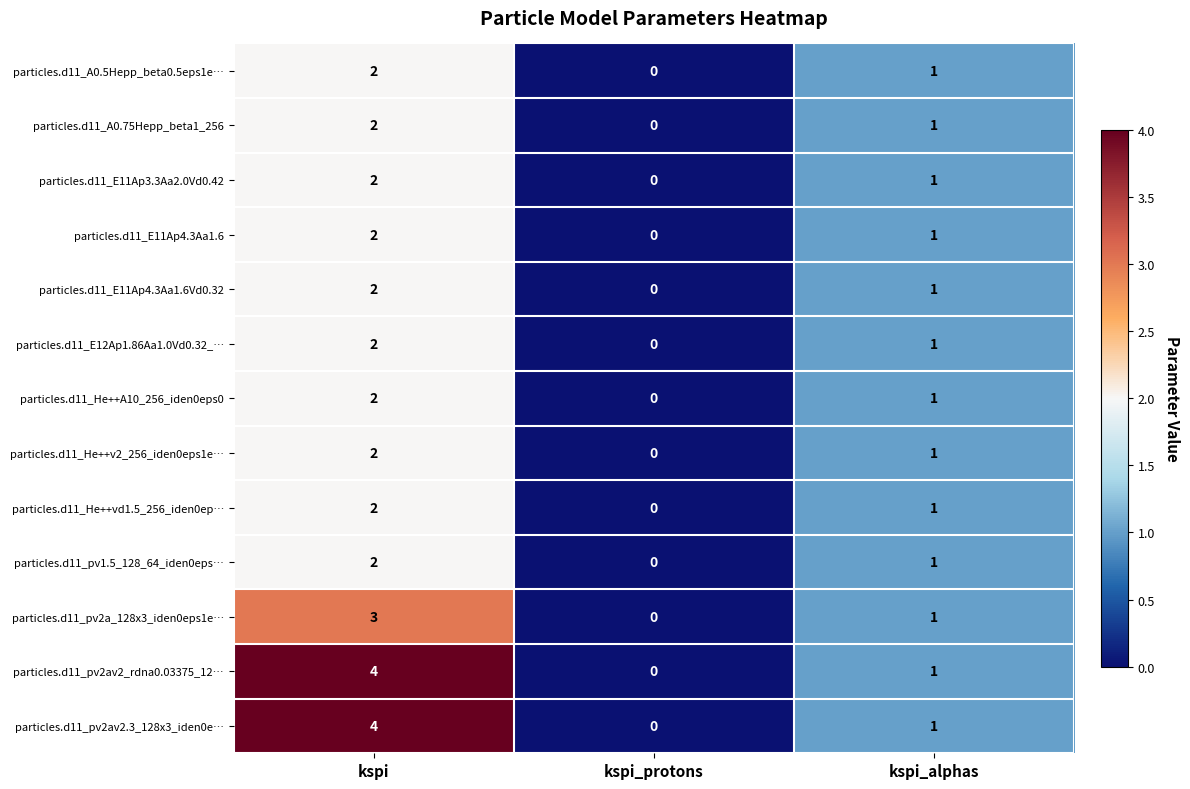

What is the total value across all series at kspi?

31